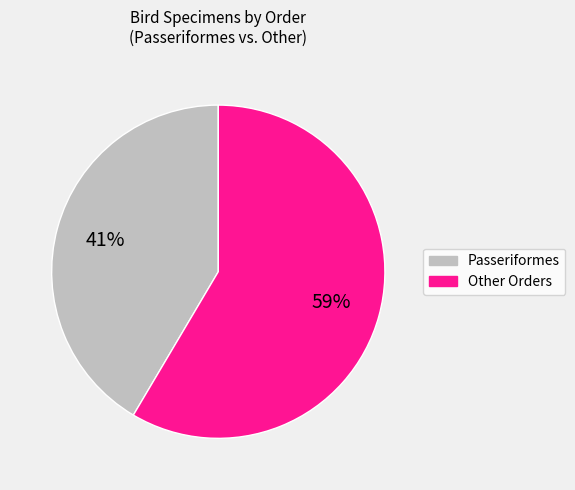

True or false: Other Orders accounts for 59% of the total.

True